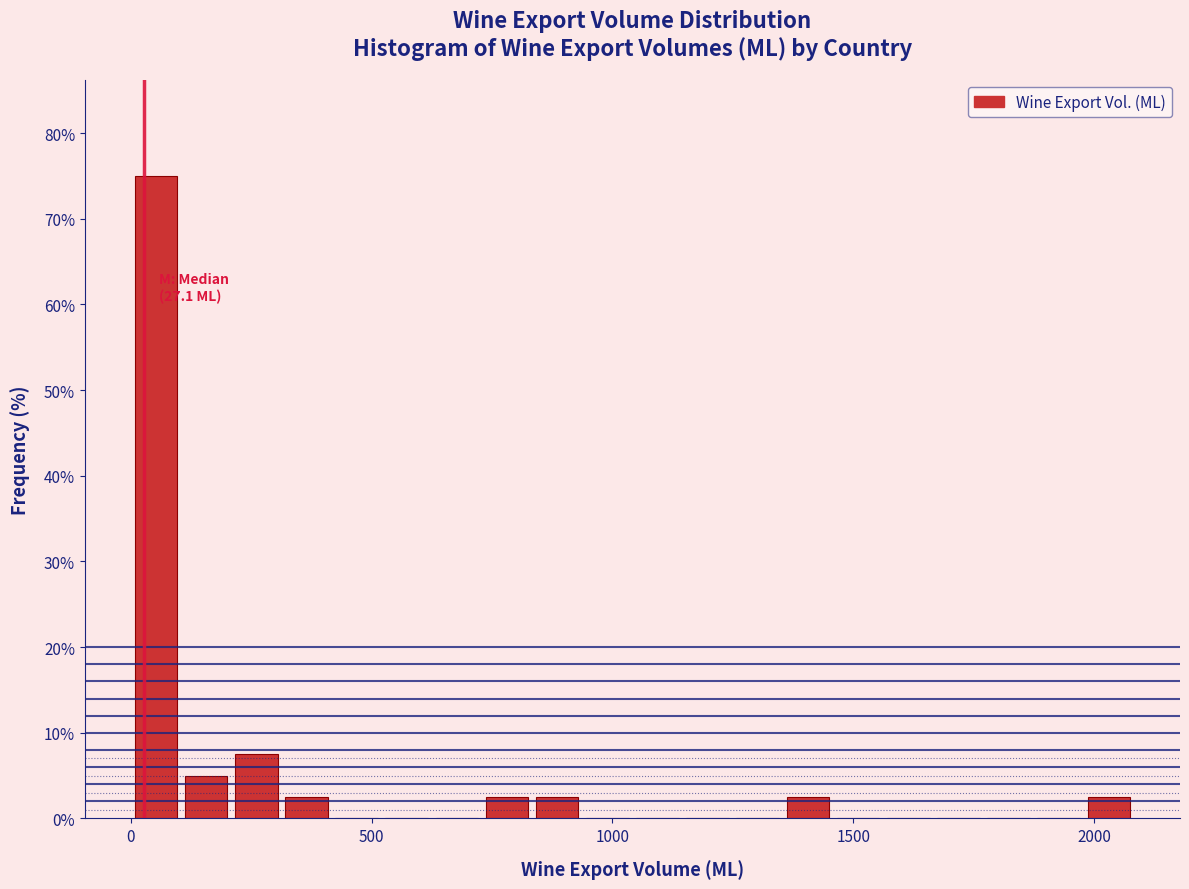

Read against the x-axis, roughly where is the centre of the tallest bar?

50